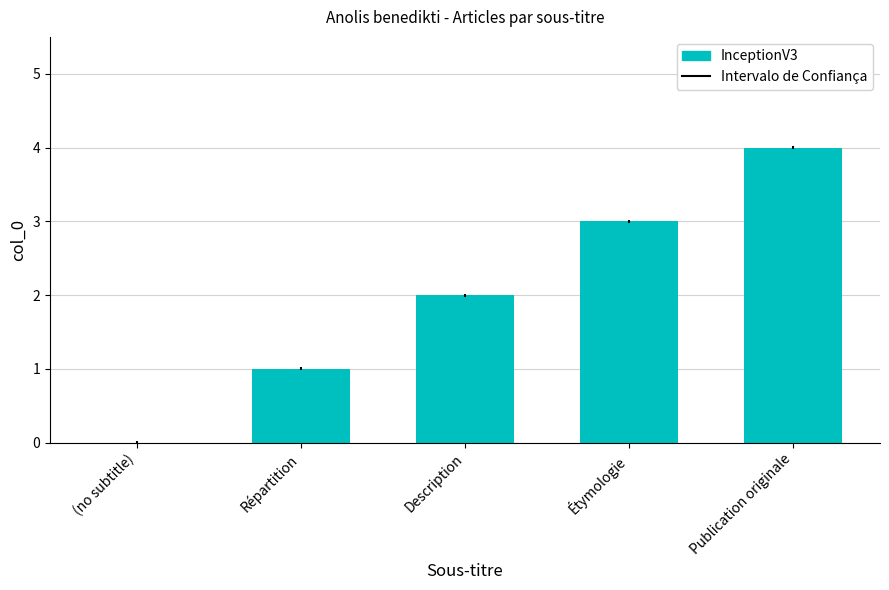

Reading left to right, transcribe all the data shown in this chart.

0	1	2	3	4